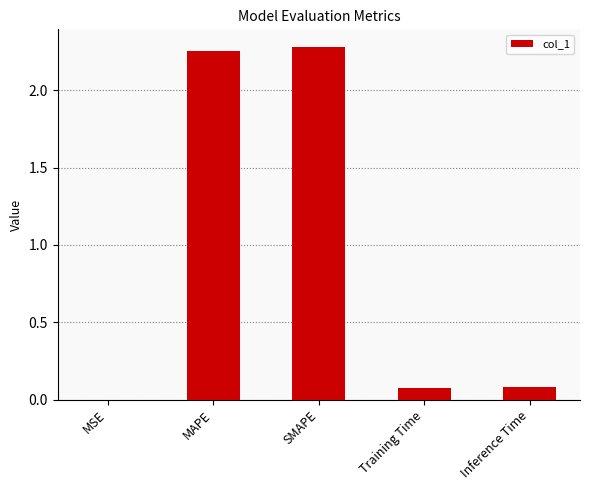

What is the average value?

0.9